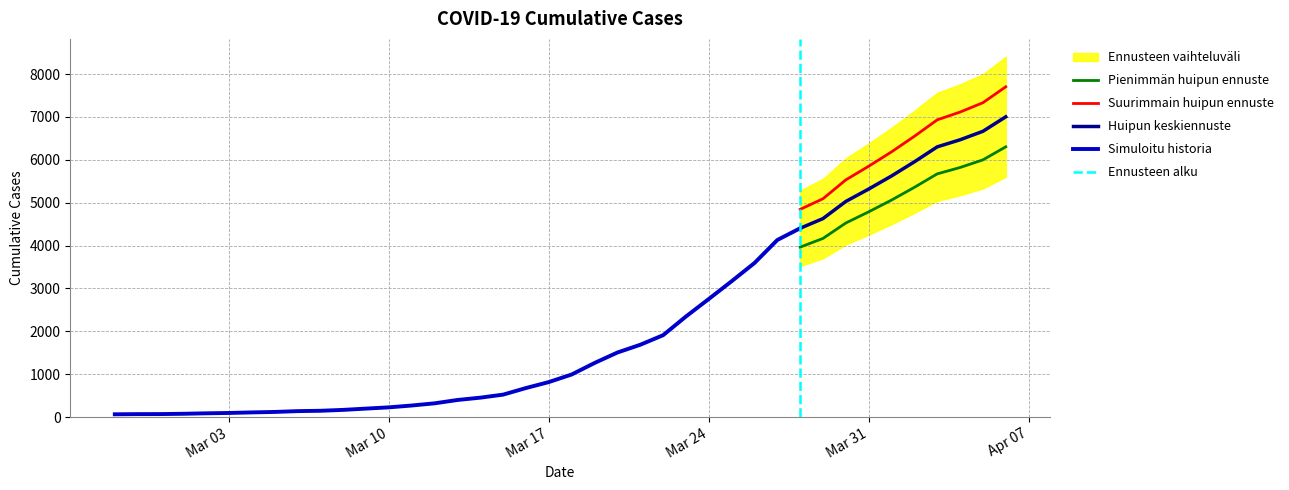

True or false: the data has more than 0 interior local peaks.

False